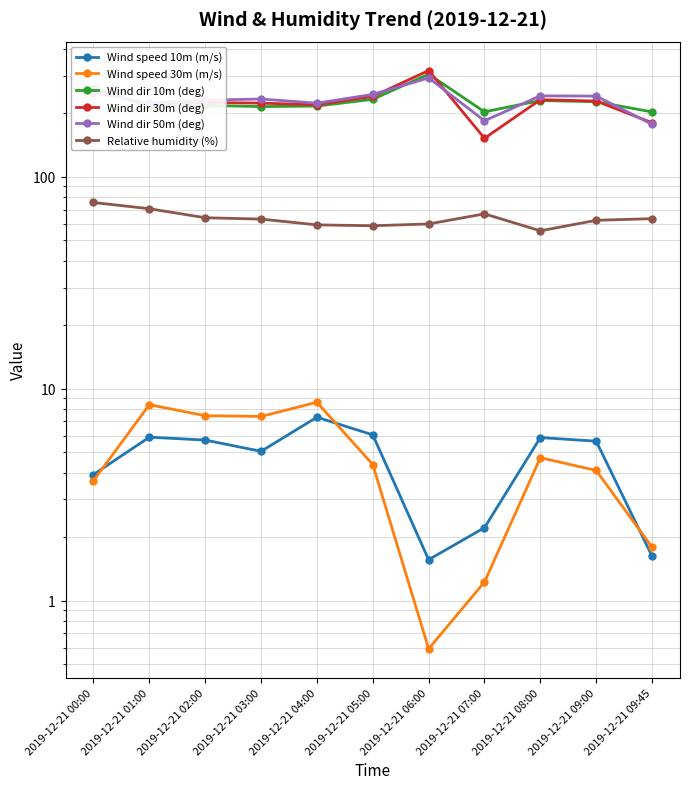

Which series has the largest total across all categories?

Wind dir 50m (deg)